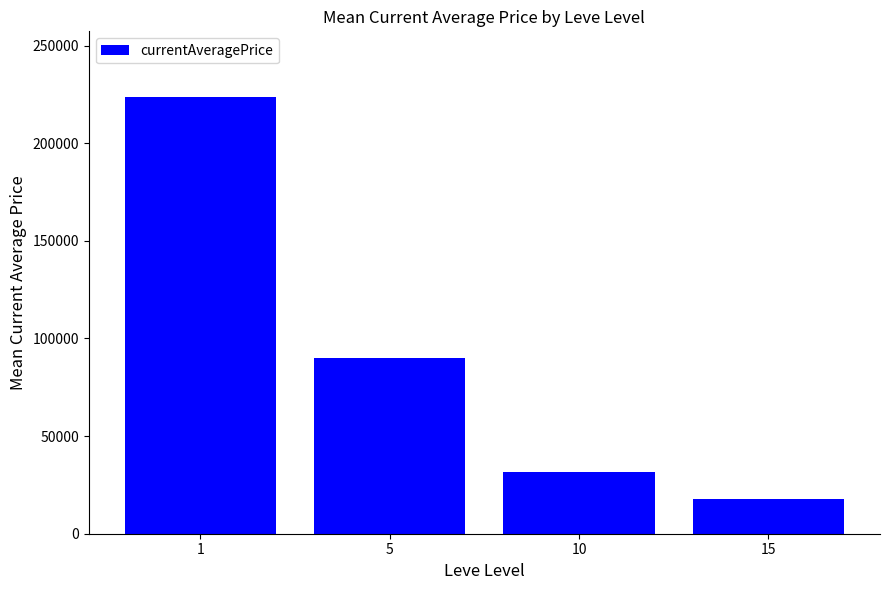

What is the average value?

90833.0